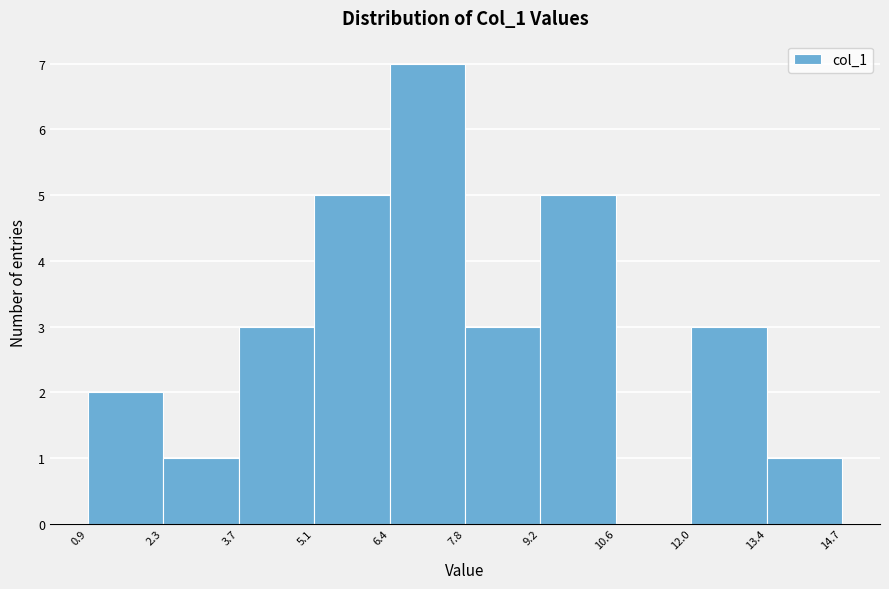

Reading left to right, list every bar in this chart as the range it spans on the x-axis followed by its height. The values are not printed on the chart, so give them approximately, as read against the axis.

0.9 to 2.3: 2
2.3 to 3.7: 1
3.7 to 5.1: 3
5.1 to 6.4: 5
6.4 to 7.8: 7
7.8 to 9.2: 3
9.2 to 10.6: 5
10.6 to 12.0: 0
12.0 to 13.4: 3
13.4 to 14.7: 1